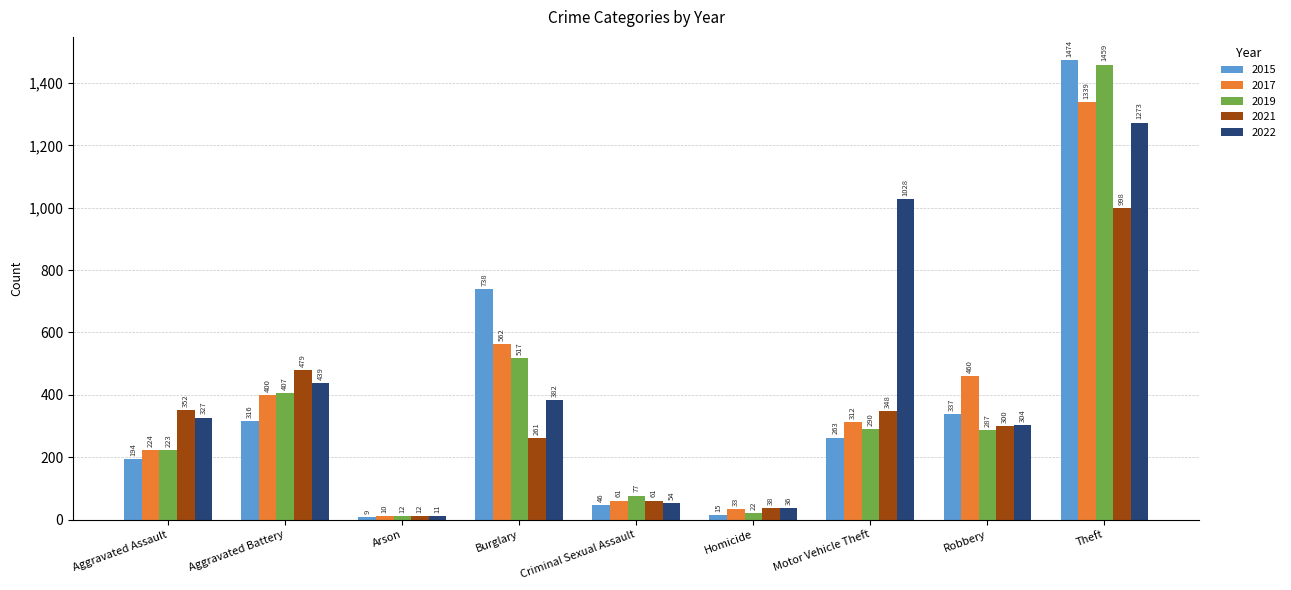

Which category has the lowest value in the 2017 series?

Arson